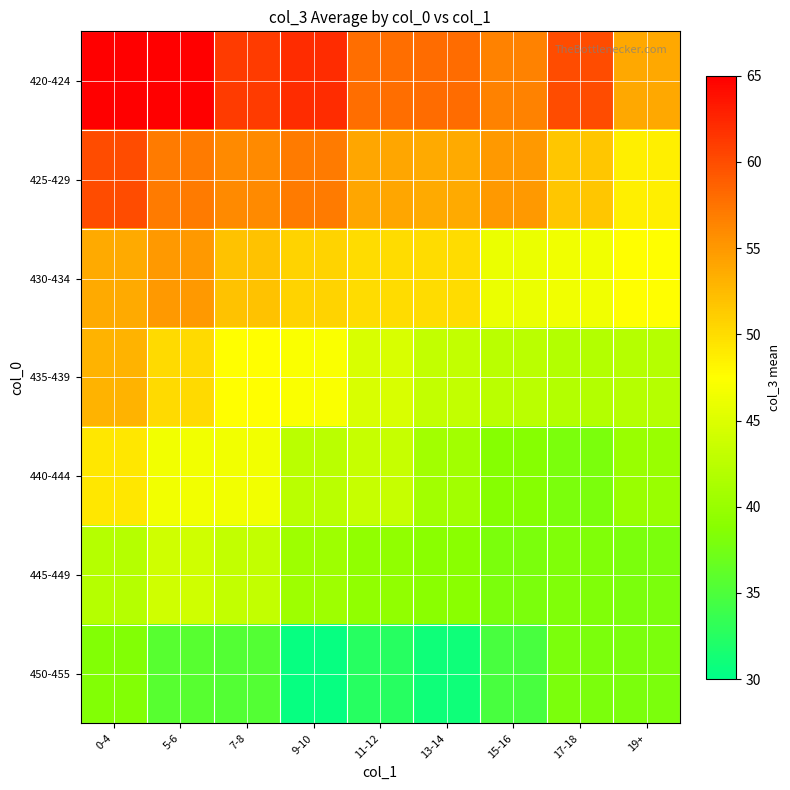

Which category has the lowest value across all series?

9-10